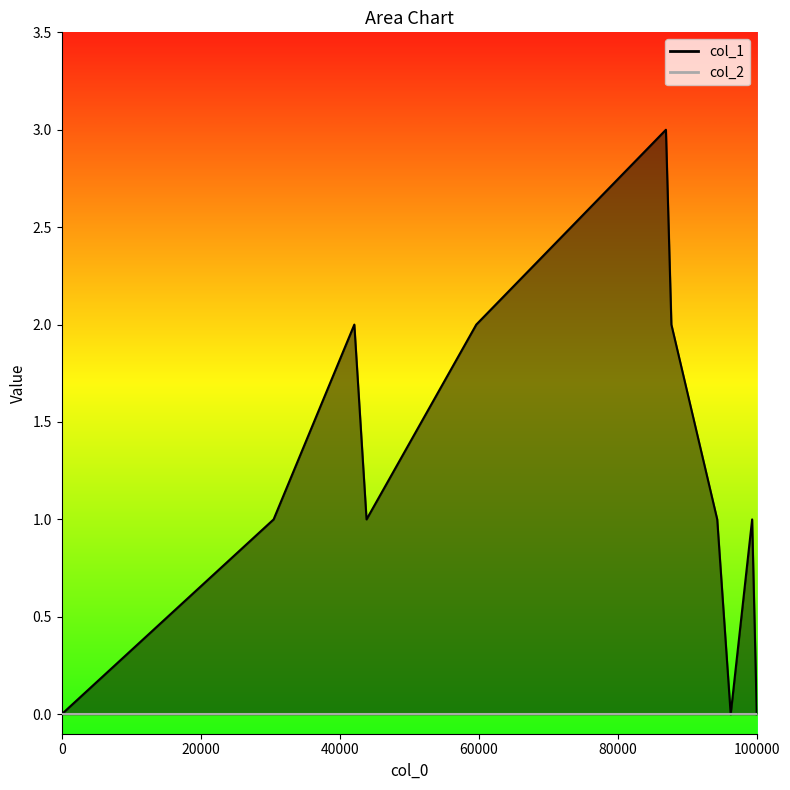

How many points are lower than both their immediate neighbors (excluding endpoints)?

2